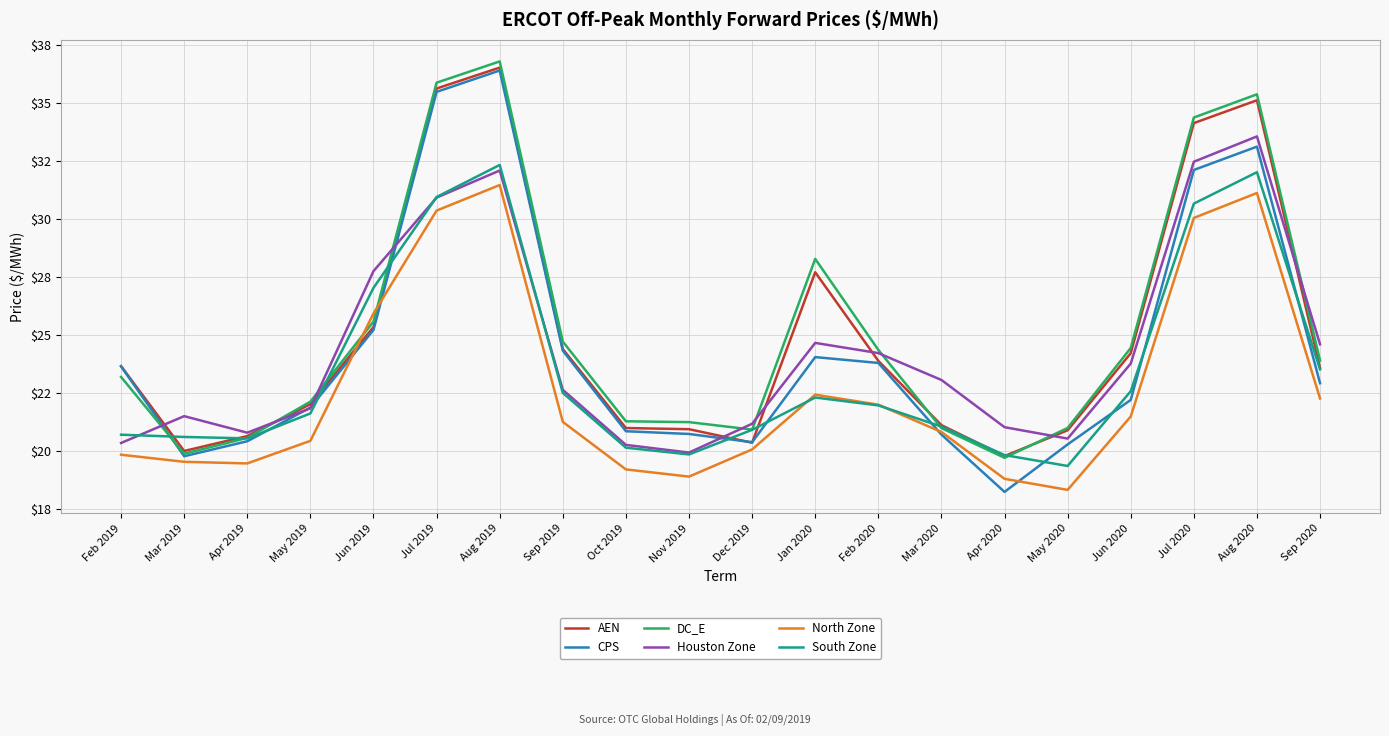

How many values in the DC_E series are below 23?

9